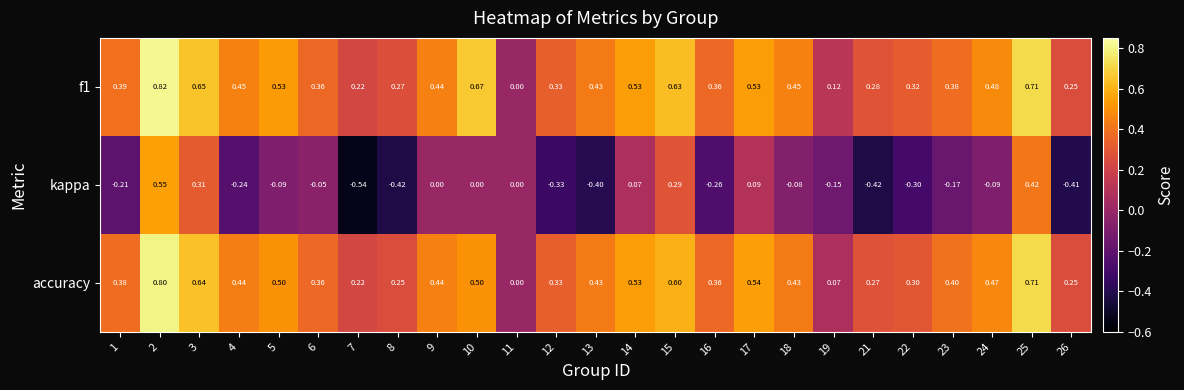

Which series has the largest range (max minus min)?

kappa